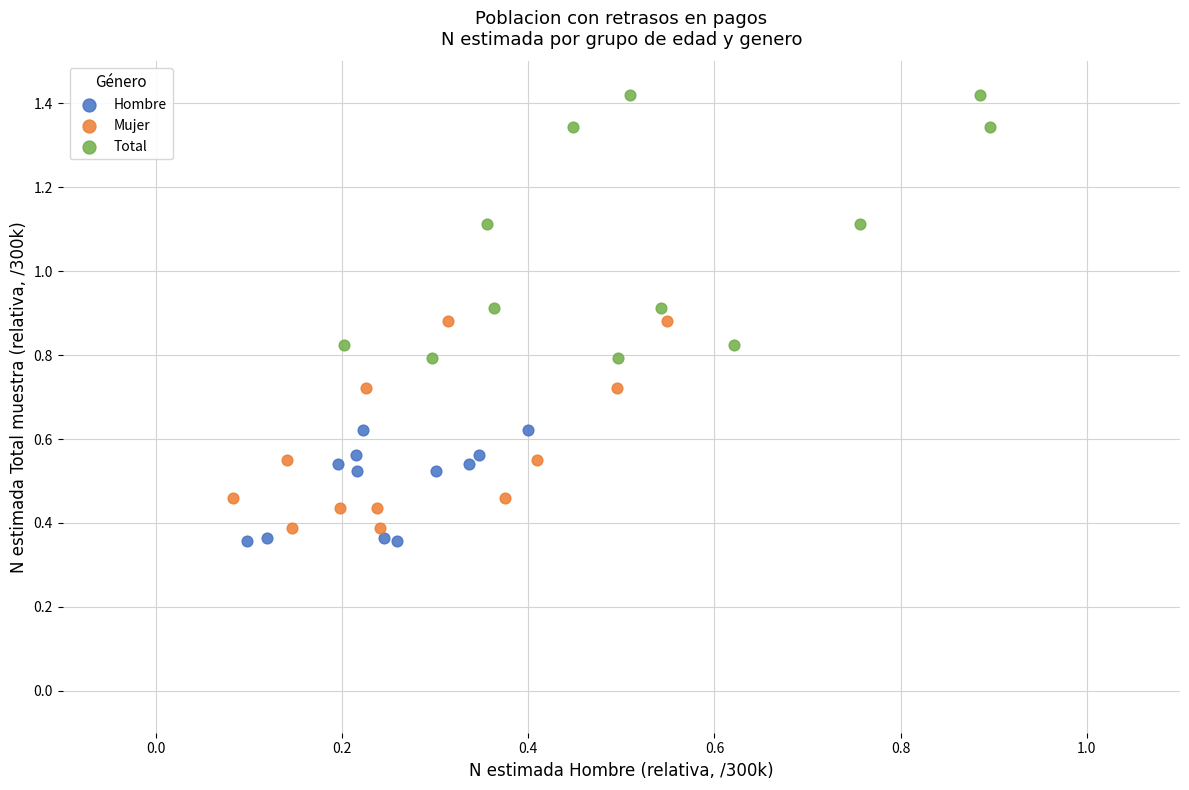

Which series has the largest Y range (max minus min)?

Total